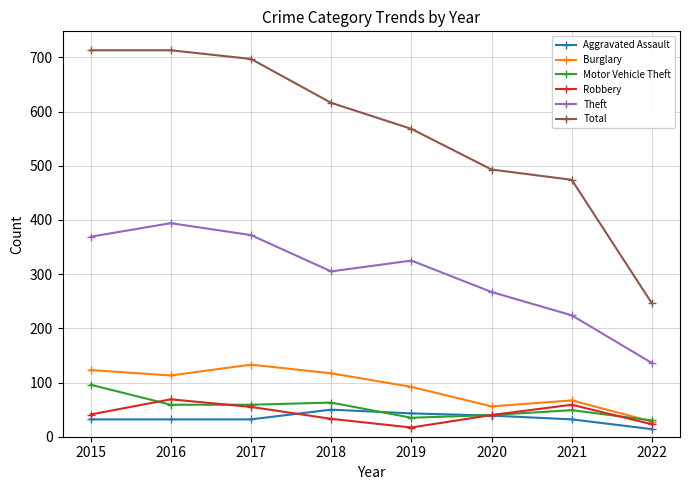

How many Aggravated Assault values are between 32 and 43?

6